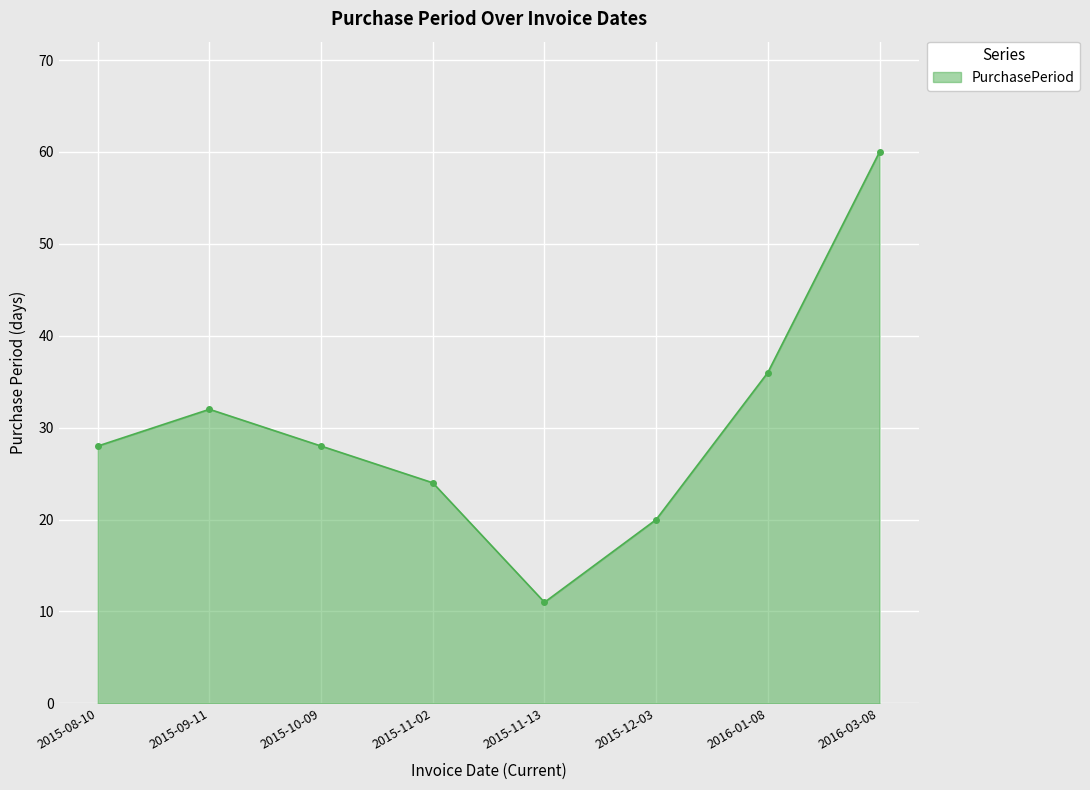

What is the approximate value at 2015-11-13, to the nearest 5?

10